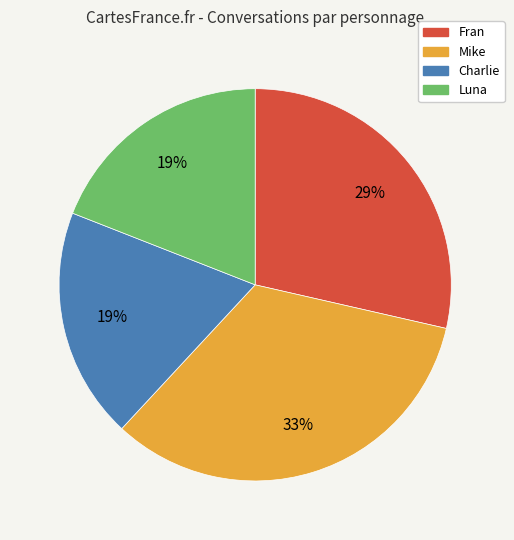

To the nearest percent, what is the combined percentage of Fran and Luna?

48%